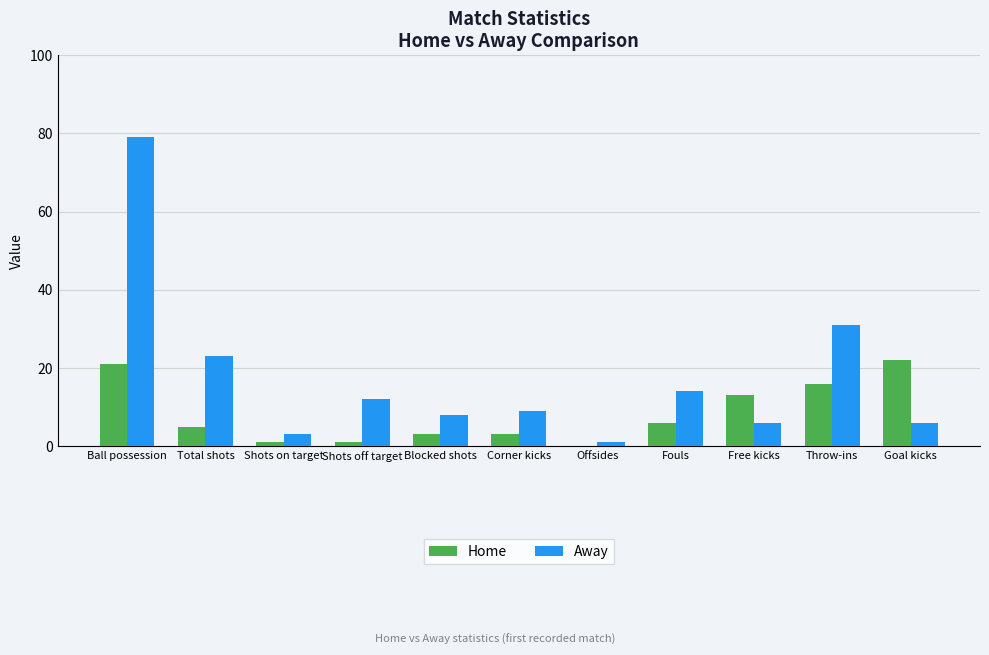

Reading left to right, transcribe all the data shown in this chart.

Home: 21	5	1	1	3	3	0	6	13	16	22
Away: 79	23	3	12	8	9	1	14	6	31	6